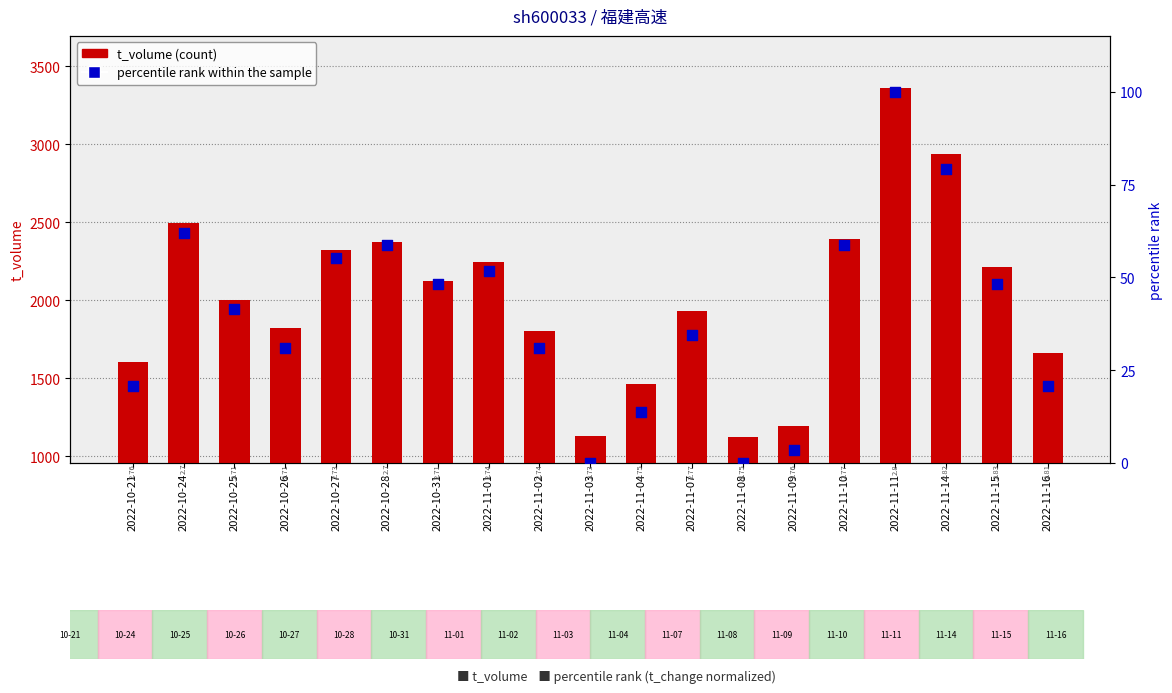

What are all the series names shown in the legend?

t_volume, percentile rank within the sample